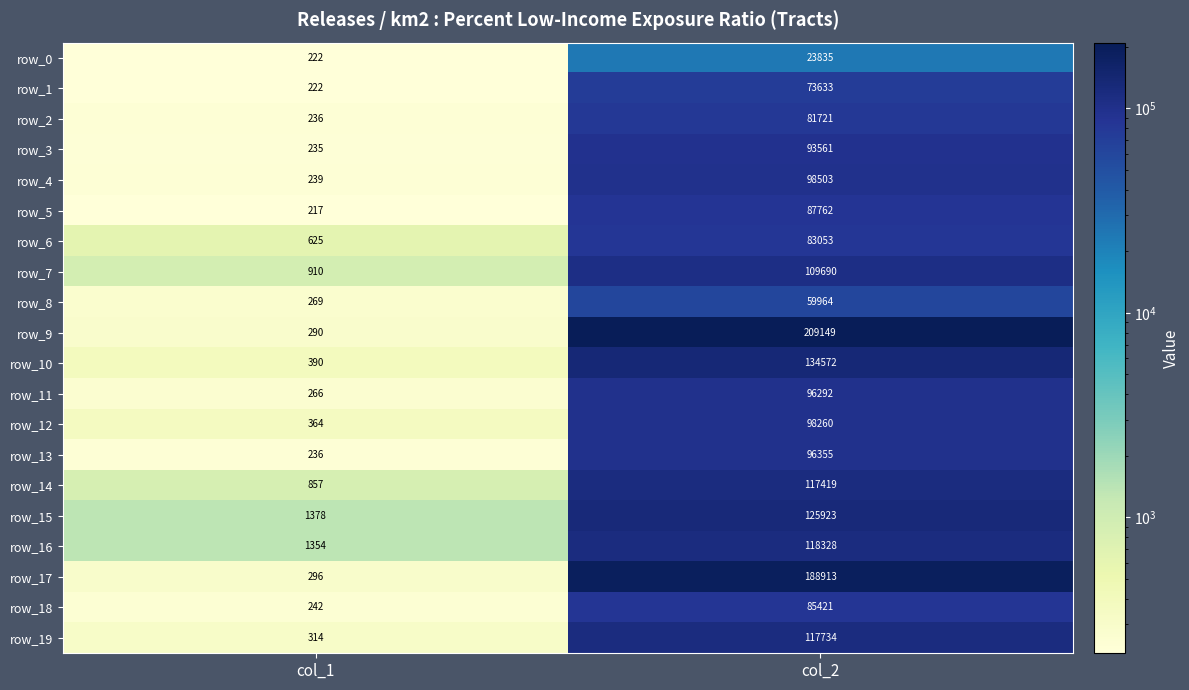

How many data points in row_7 are less than 109690?

1